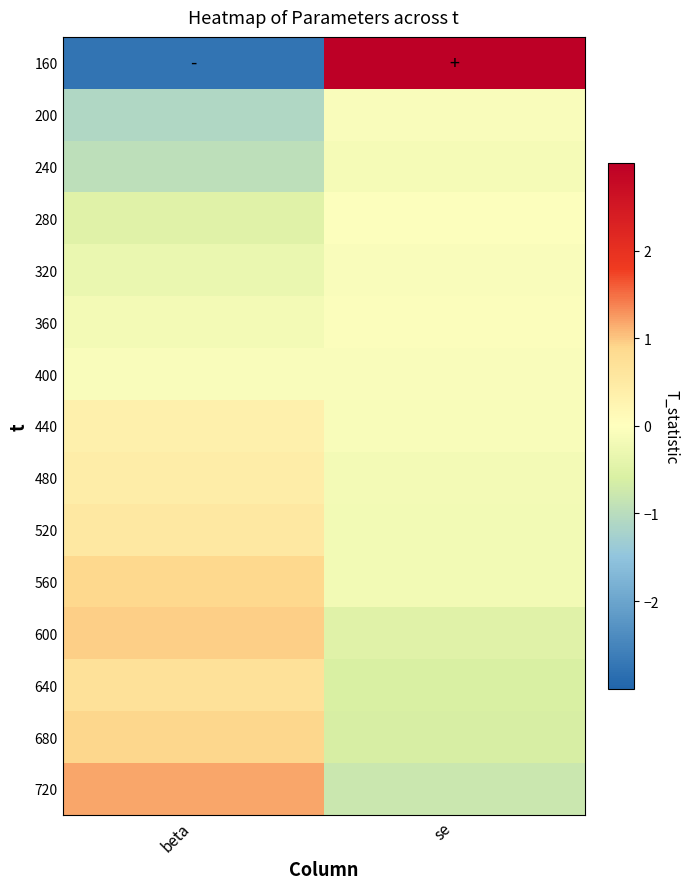

At which category is the sum across all series the highest?

beta